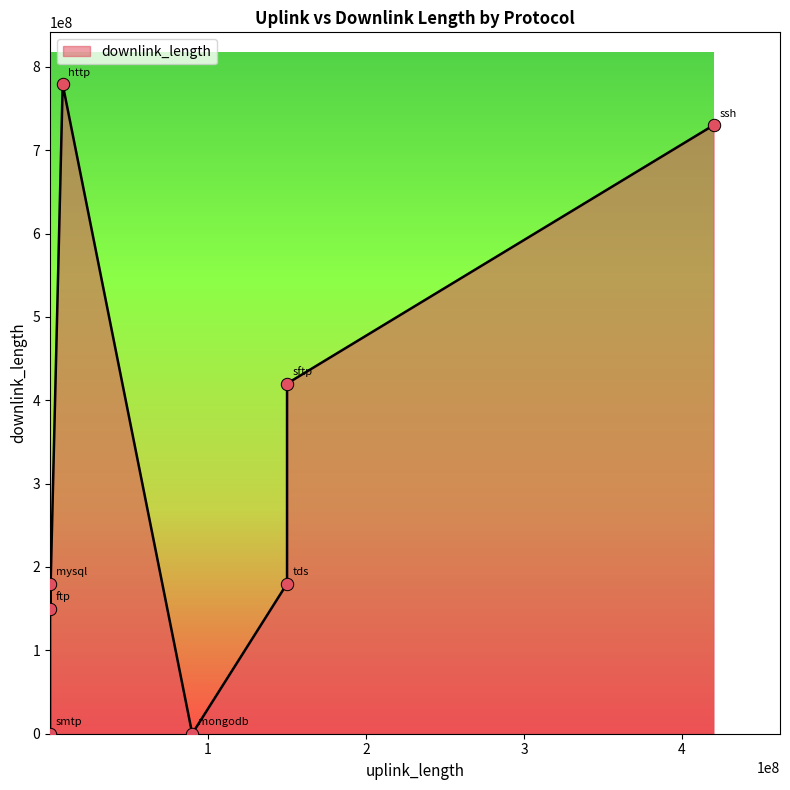

What is the average value?

304899727